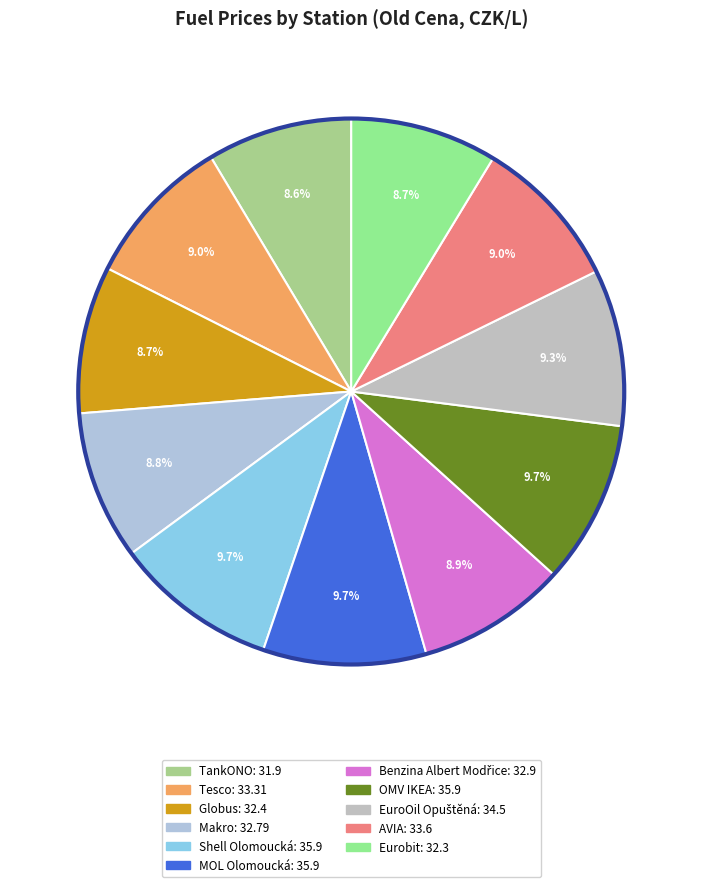

Is there a majority slice in this chart?

No